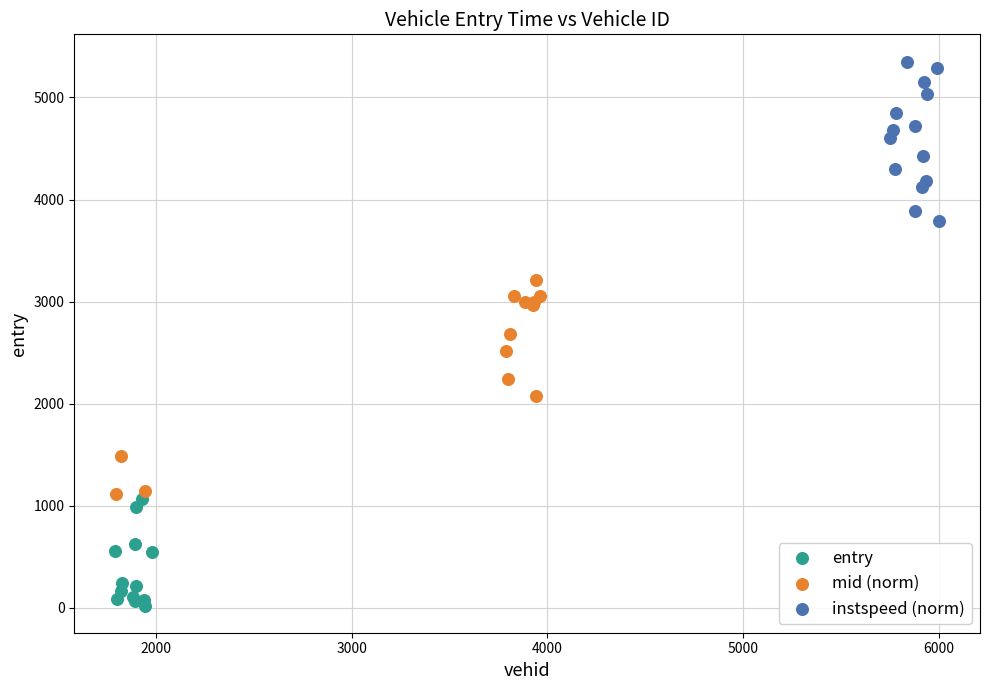

Which series reaches the minimum Y coordinate?

entry